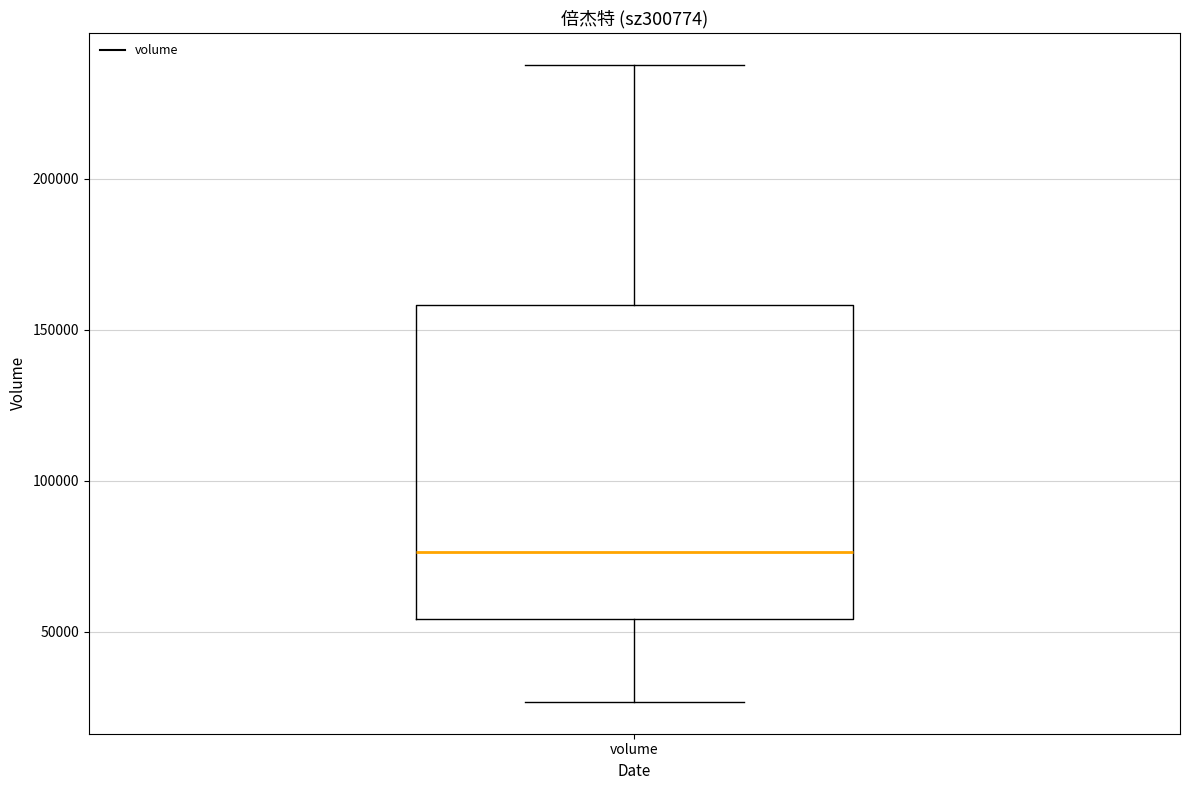

Read this box plot against the y-axis: the position of the median line, the range covered by the box, and the ends of both whiskers. The values are not printed on the chart, so give them approximately, as read against the axis.

median 75000, box 55000 to 160000, whiskers 25000 to 240000